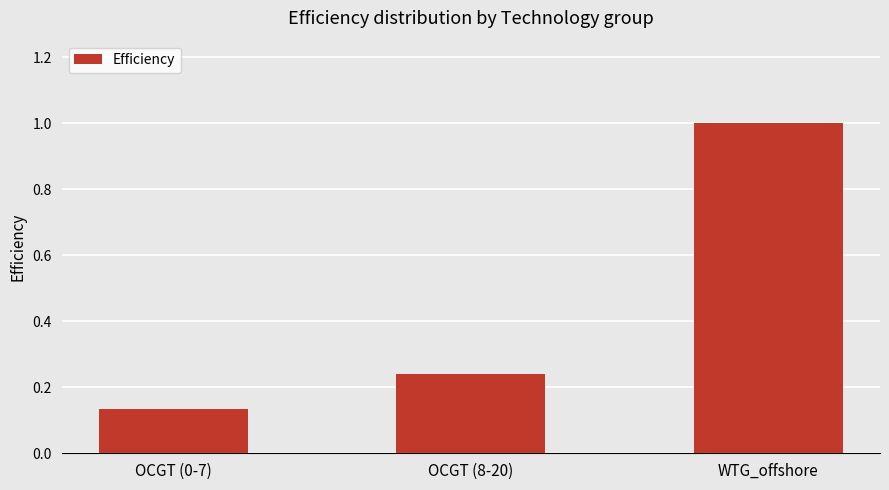

Count the values in the range 0 to 1.

3